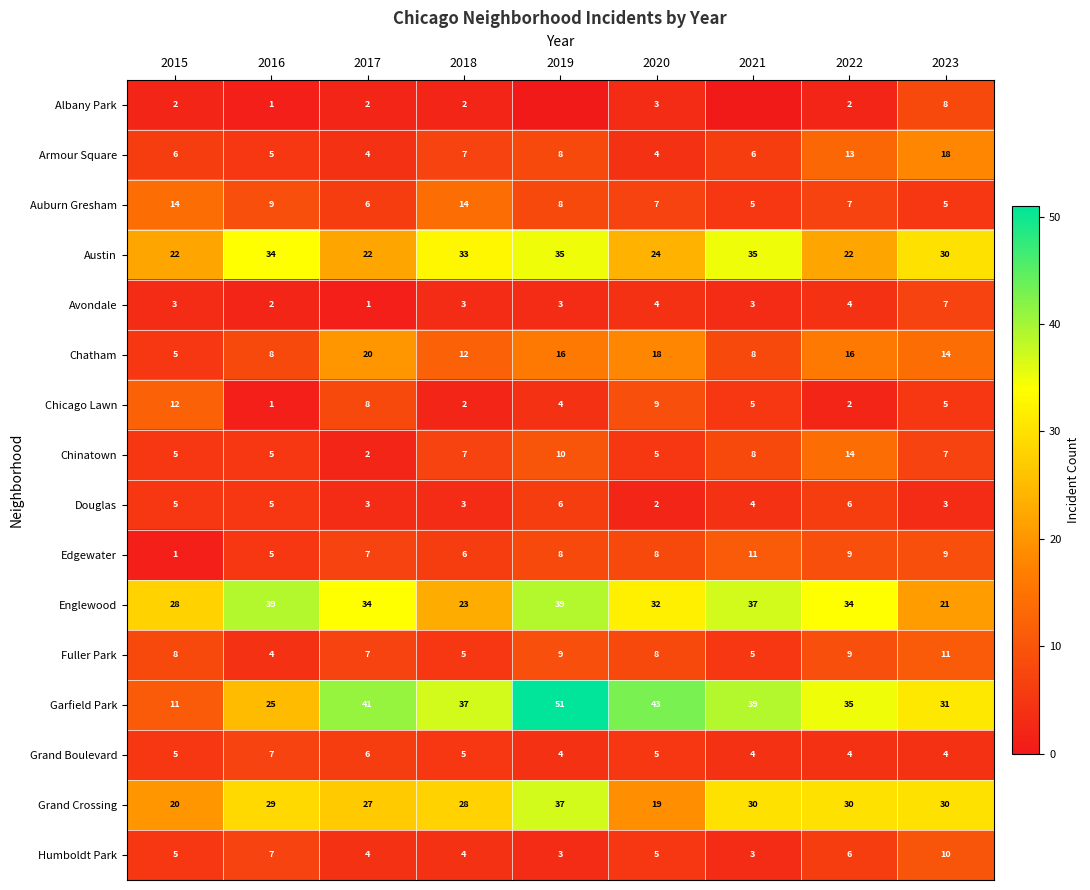

What is the difference between the highest and lowest values at 2022?

33